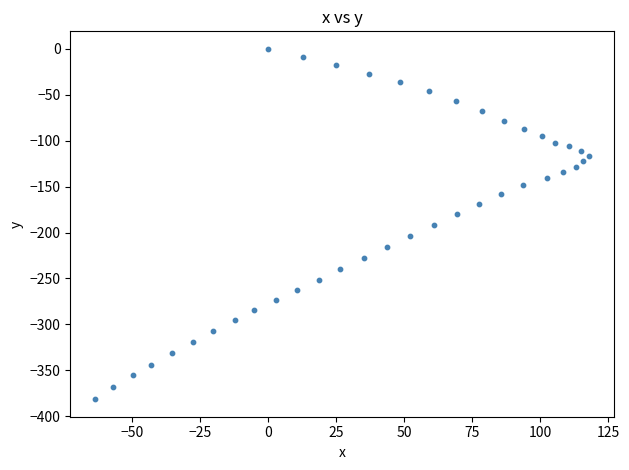

What is the range of X values (max minus min)?

181.8